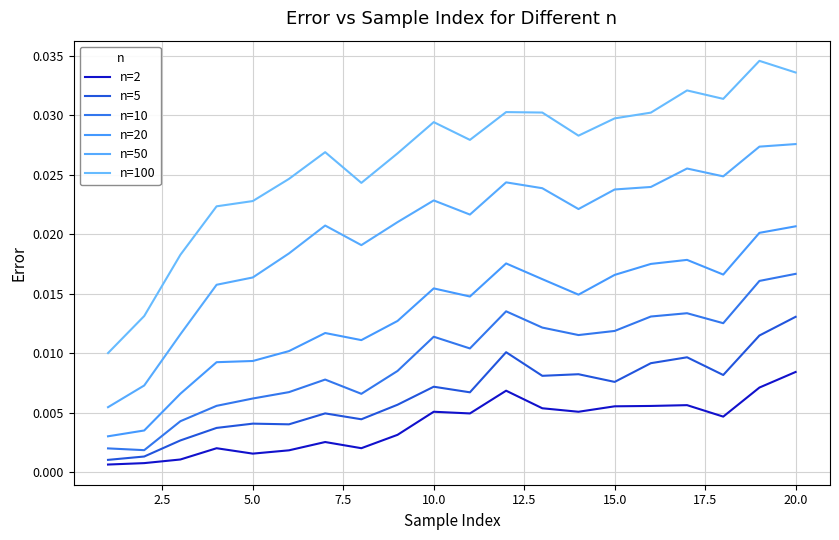

How many n=100 values are between 0 and 1?

20